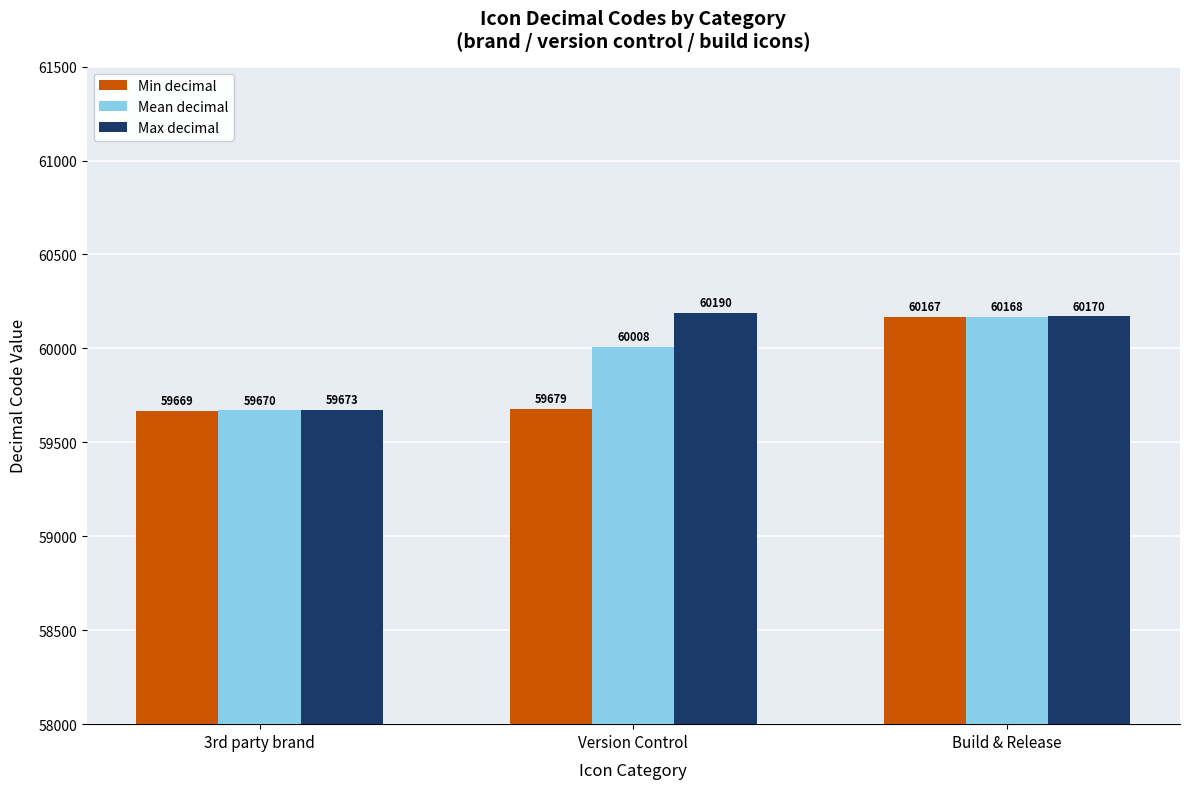

The Min decimal series shows 41077 at Version Control. True or false?

False